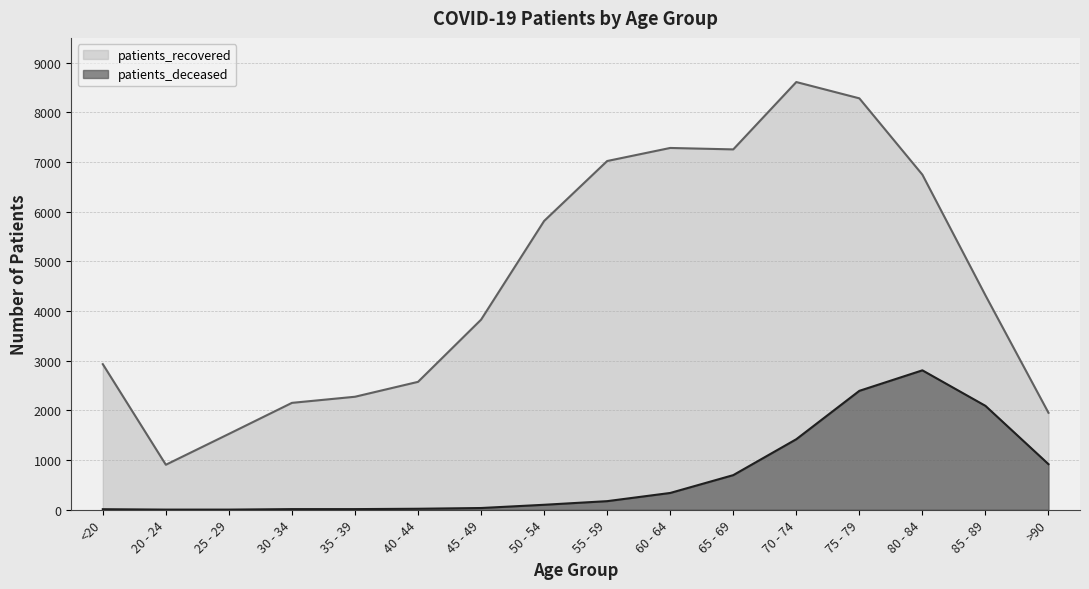

Which series has the largest range (max minus min)?

patients_recovered